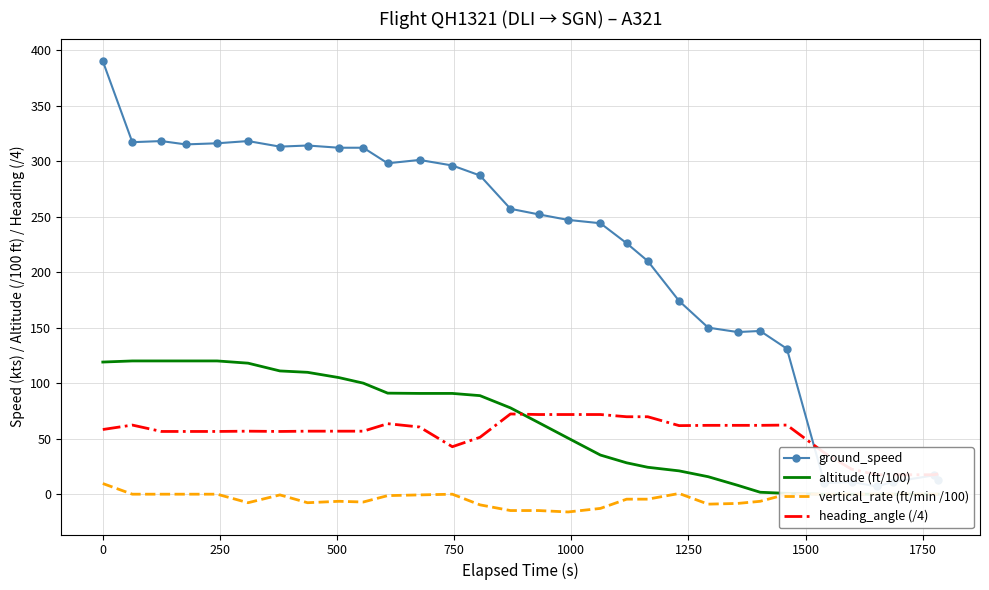

List the series in order of their peak value, highest first.

ground_speed, altitude (ft/100), heading_angle (/4), vertical_rate (ft/min /100)